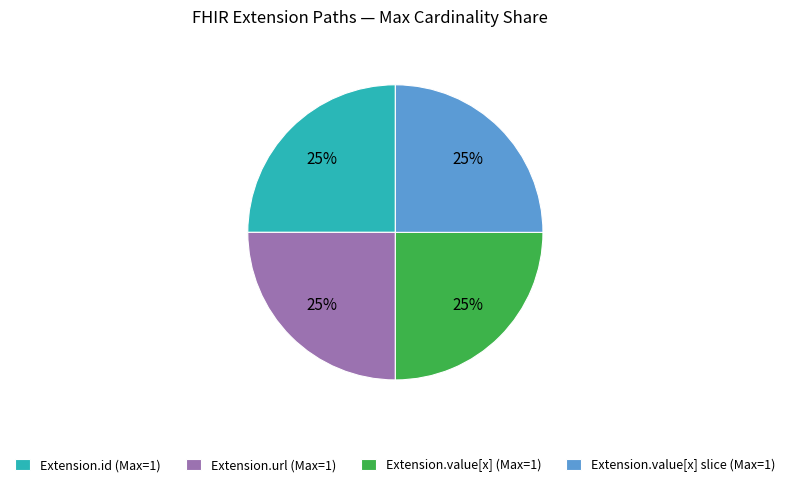

What is the ratio of the value at Extension.value[x] (Max=1) to the value at Extension.url (Max=1)?

1.0